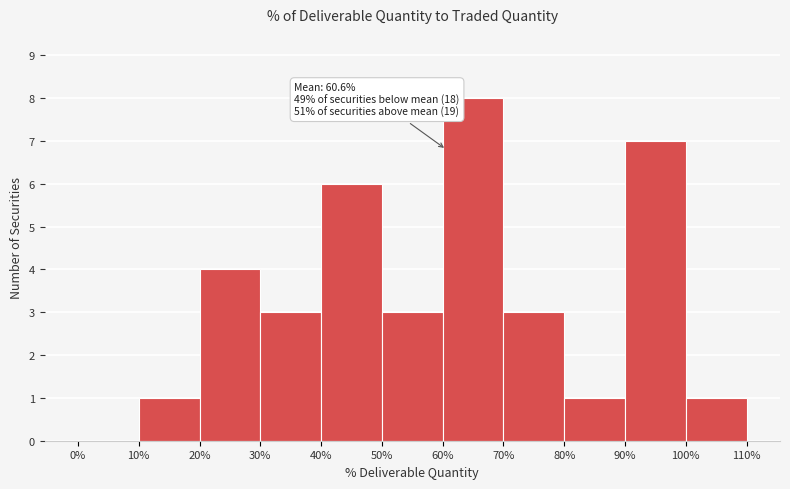

Over which range of the x-axis is the bar tallest?

60% to 70%